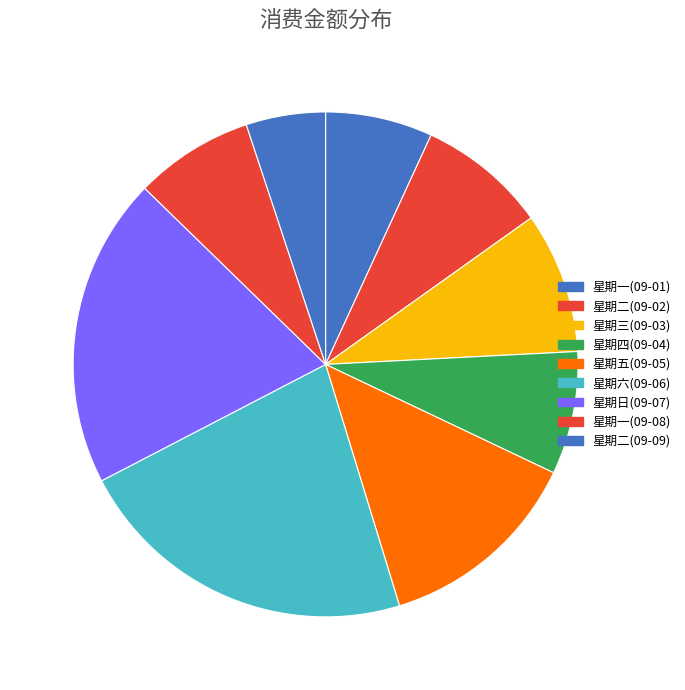

How many slices are in this pie chart?

9